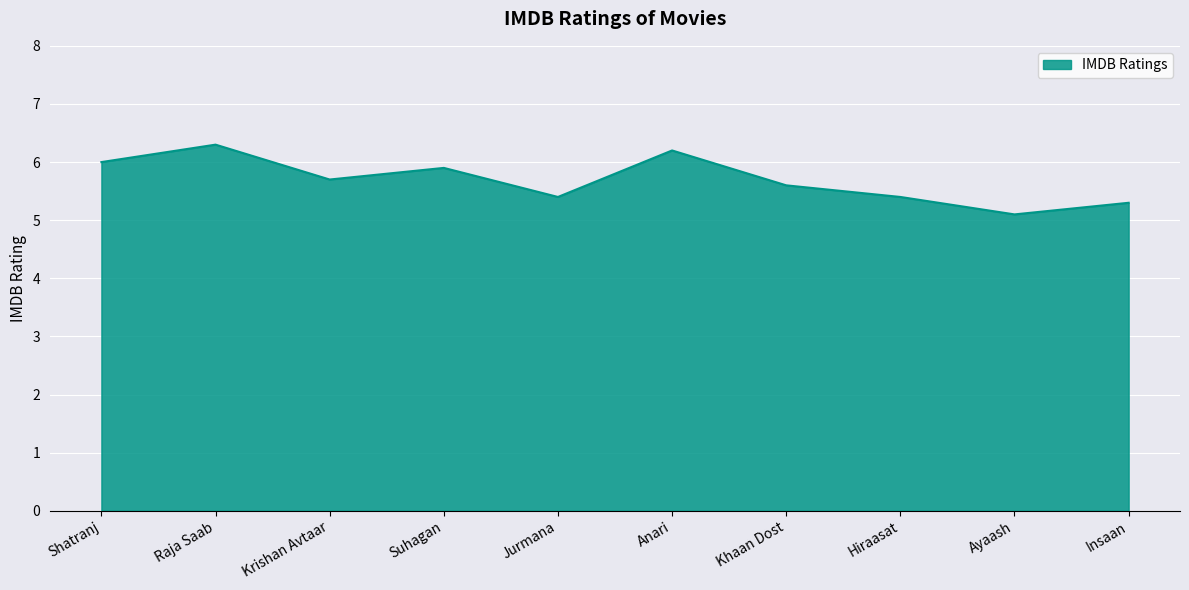

What is the ratio of the value at Insaan to the value at Shatranj?

0.9